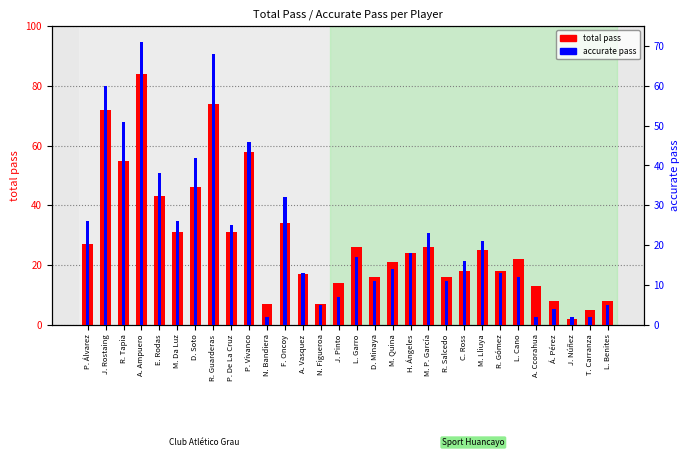

What is the smallest value displayed?

2